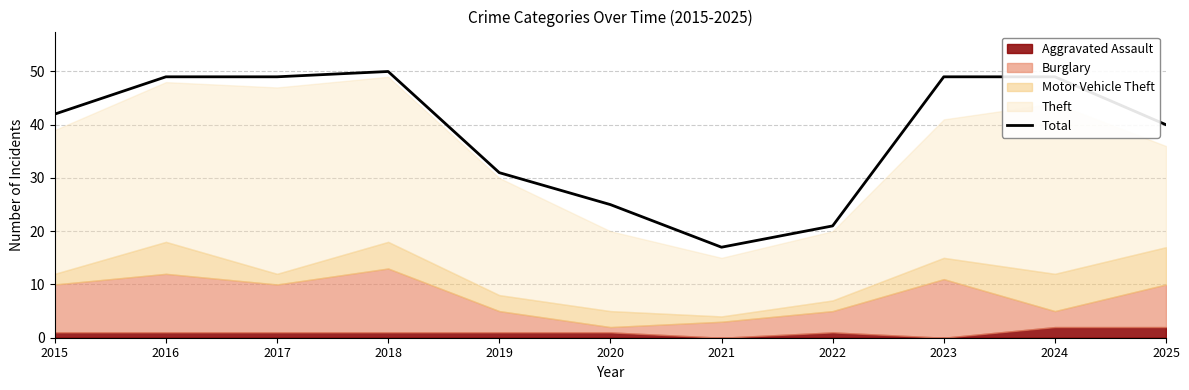

Which has a higher value, 2020 or 2019?

2019